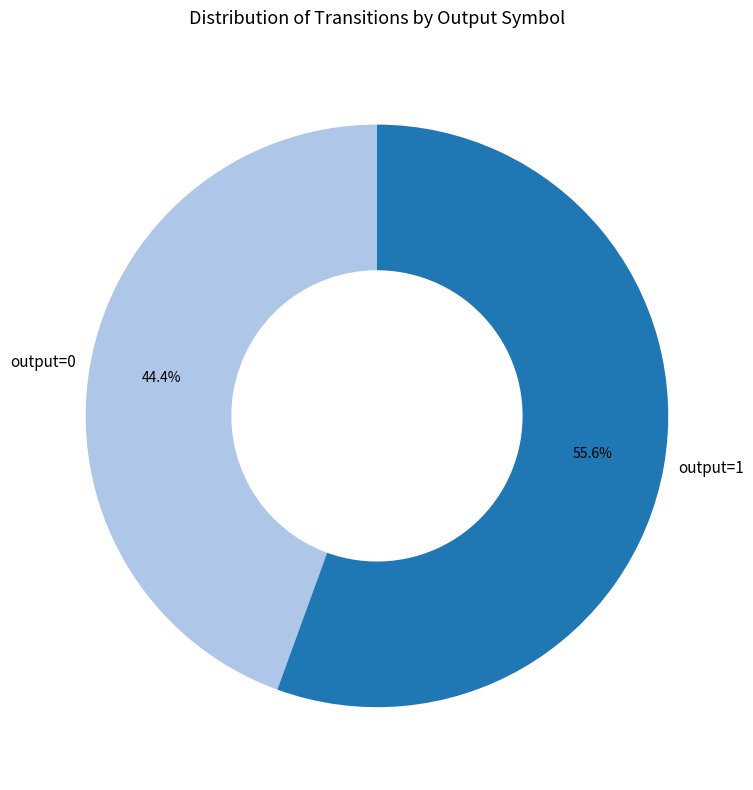

Does any single category account for the majority?

Yes